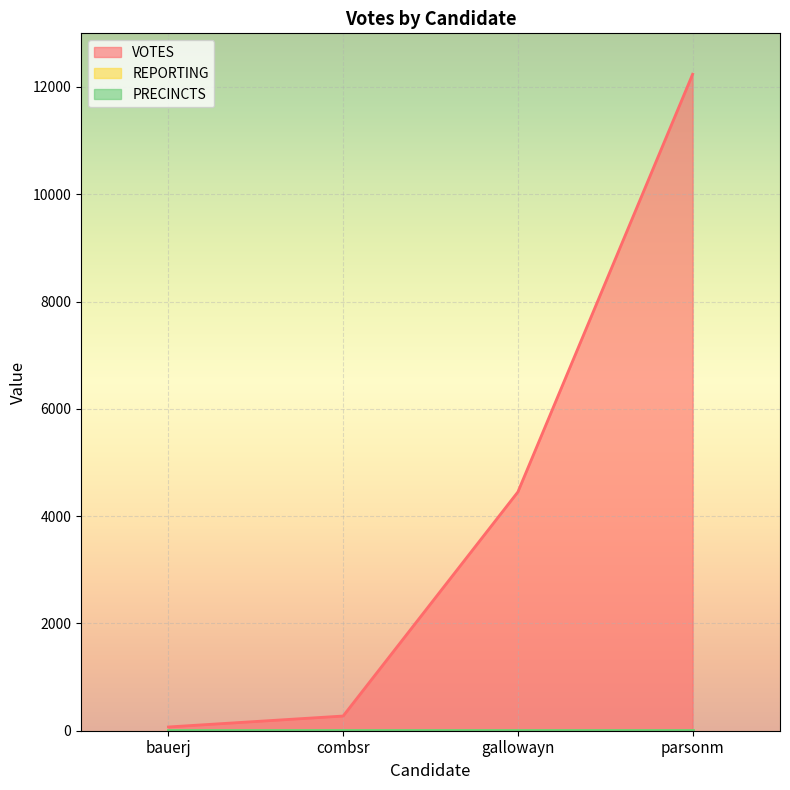

Where is REPORTING nearest to the value 14?

bauerj